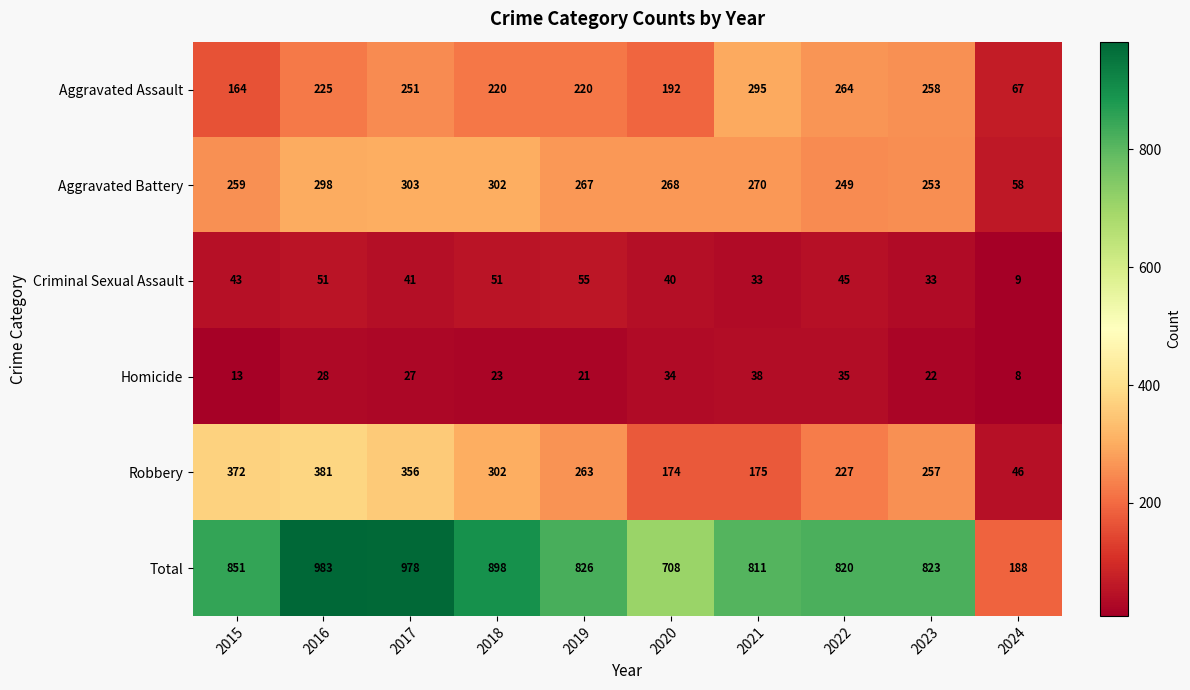

At which category is the sum across all series the highest?

2016